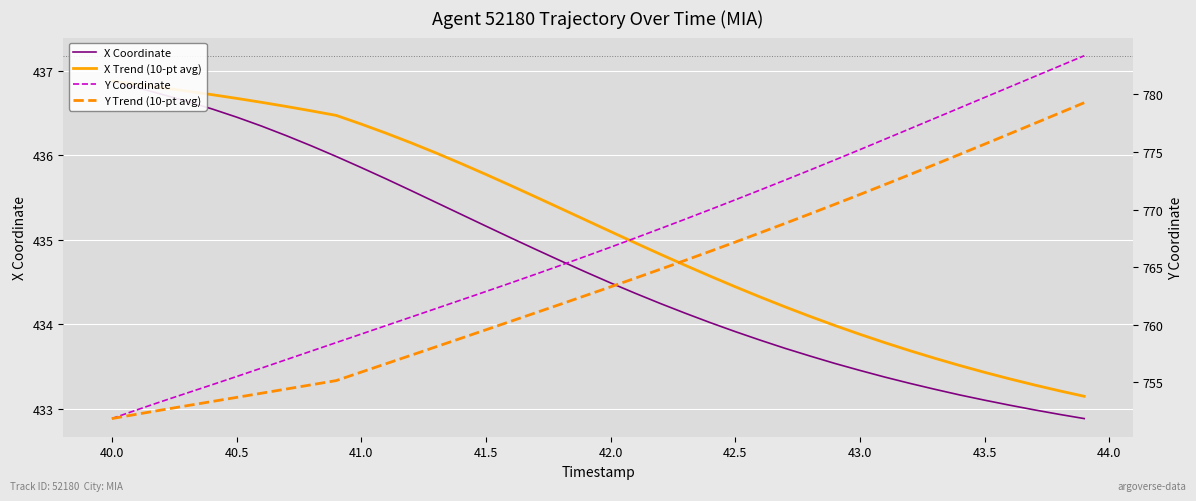

What is the difference between the maximum and minimum values in the X Trend (10-pt avg) series?

3.7